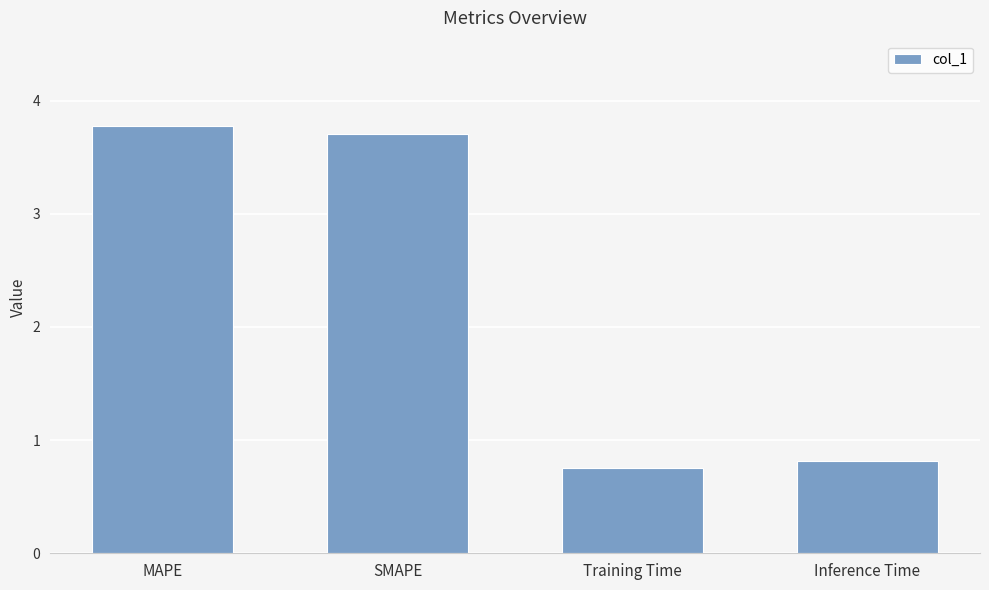

Count the number of values greater than 3.

2